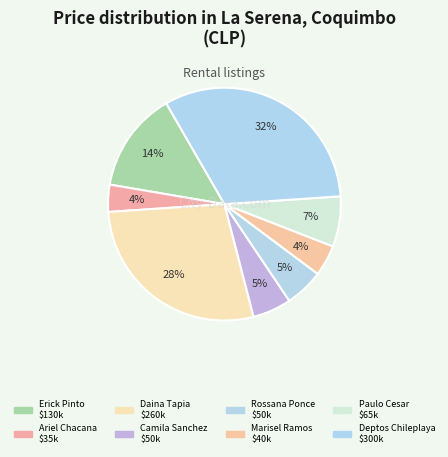

What percentage is NOT represented by Erick Pinto?

86.0%